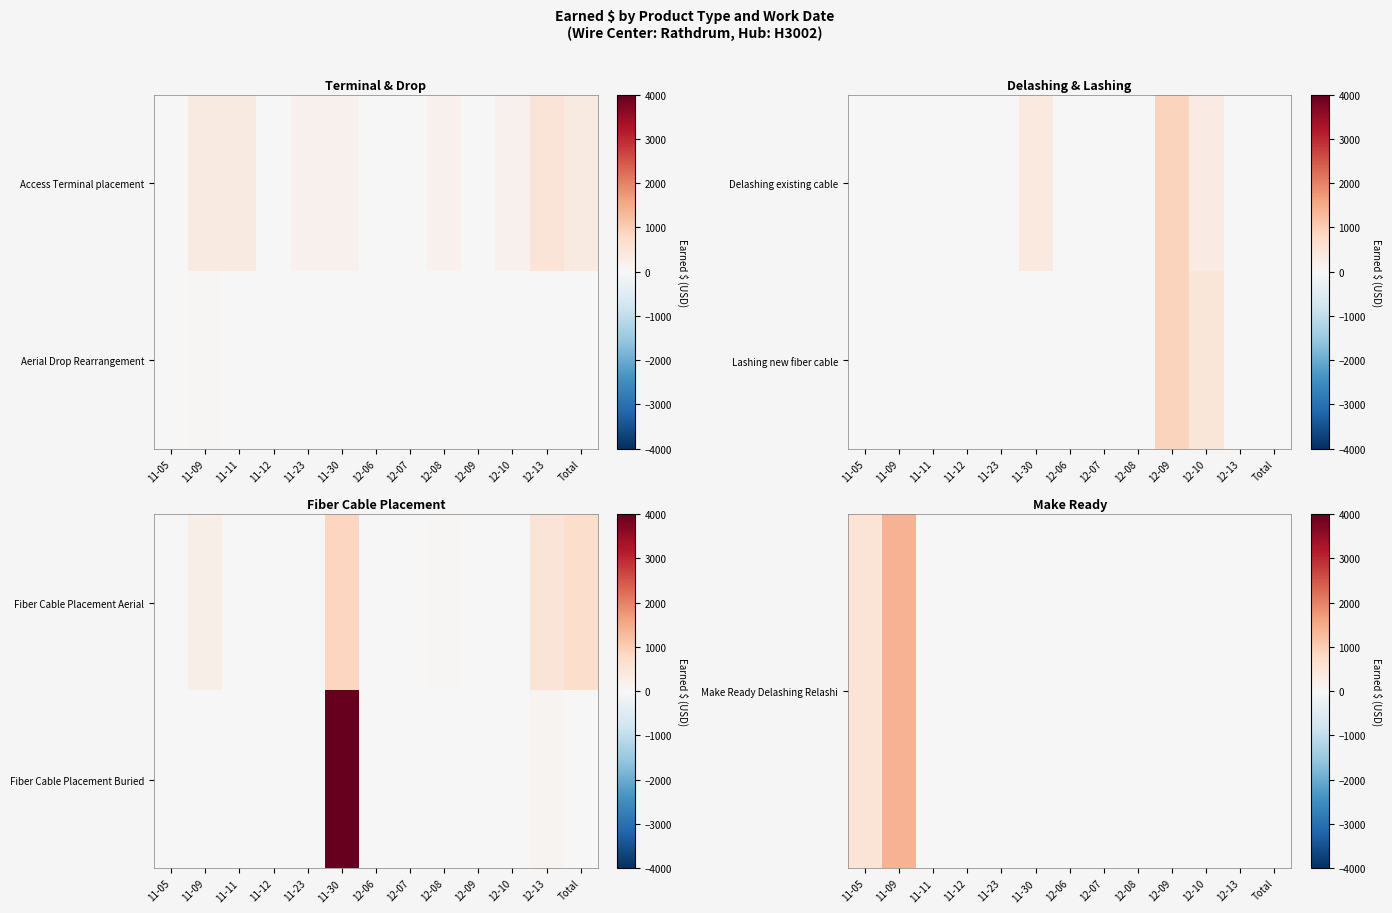

True or false: Make Ready Delashing Relashi has a value of -698.3 at 12-06.

False